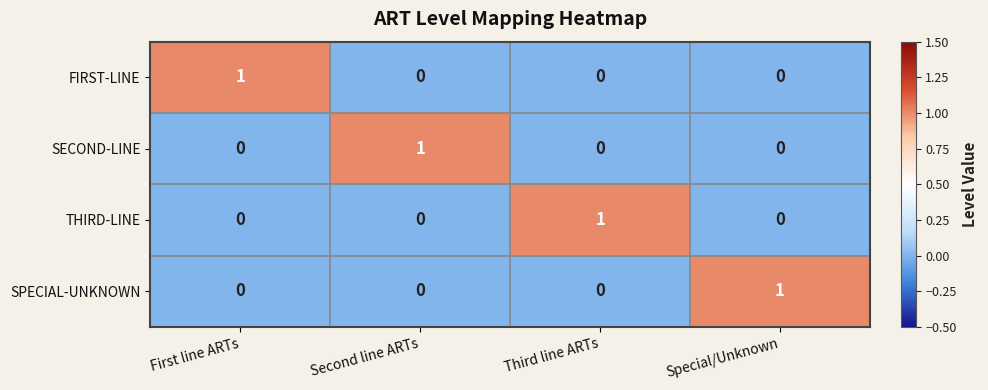

True or false: SECOND-LINE has a value of 0 at Second line ARTs.

False